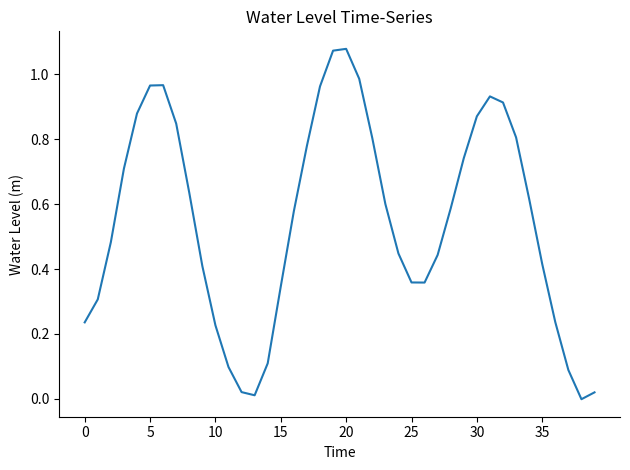

How many values are below 0?

1